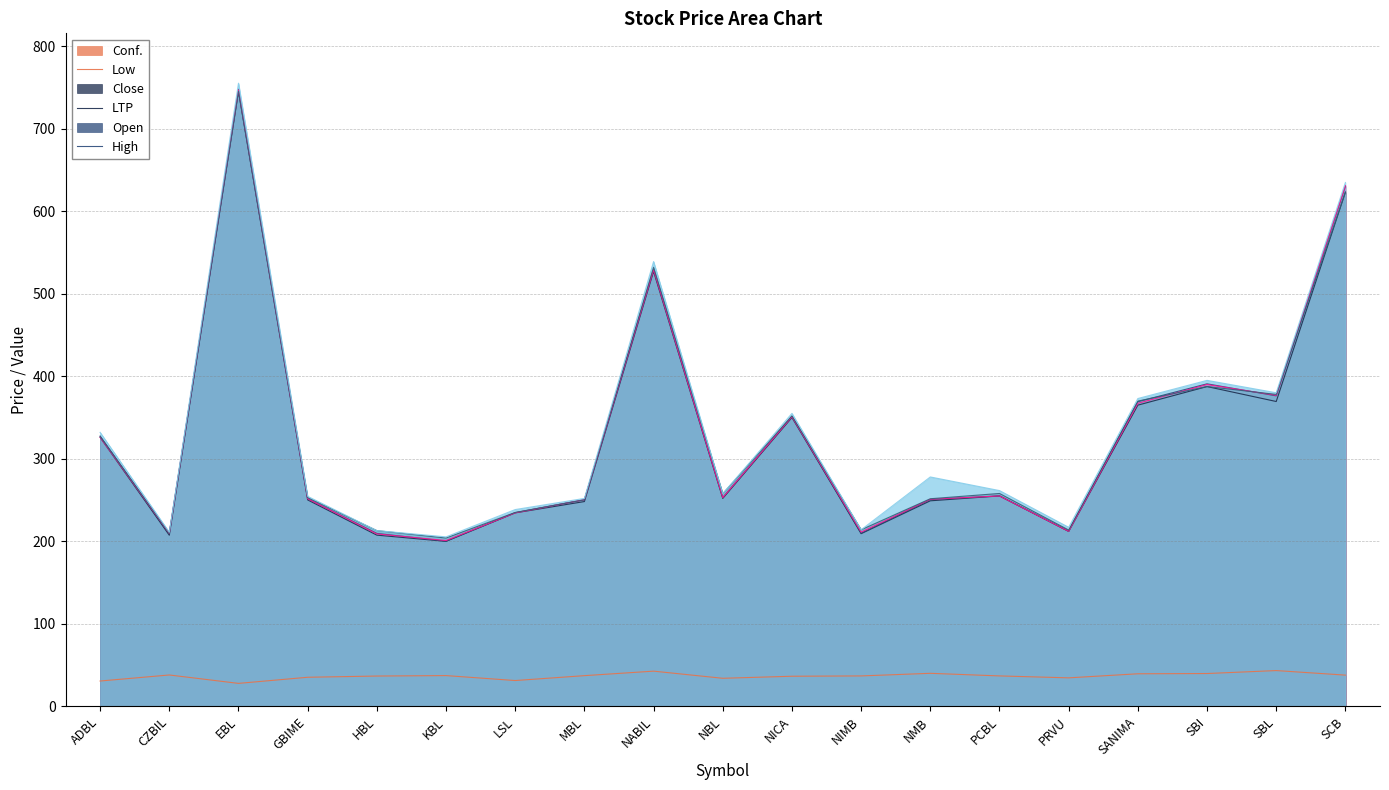

Is it true that LTP equals 320.2 at NIMB?

False